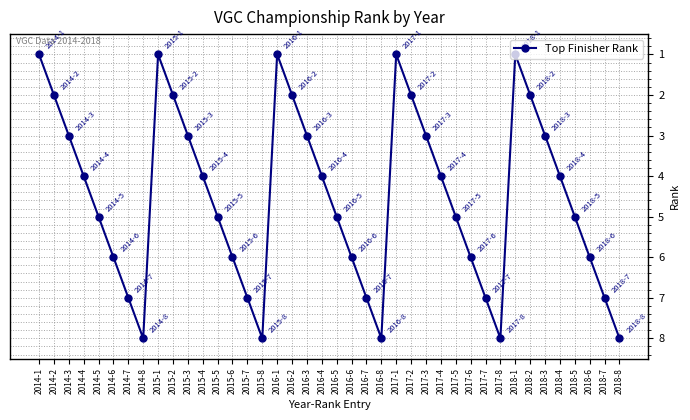

Reading left to right, list all the values displayed in this chart.

1	2	3	4	5	6	7	8	1	2	3	4	5	6	7	8	1	2	3	4	5	6	7	8	1	2	3	4	5	6	7	8	1	2	3	4	5	6	7	8